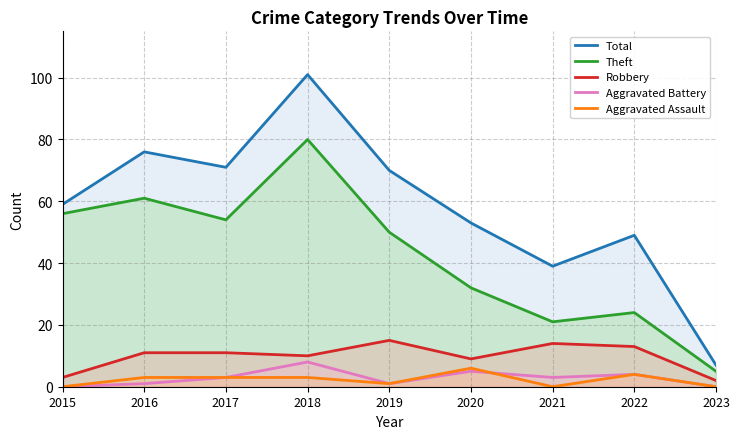

Rank the series at 2017 from lowest to highest value.

Aggravated Battery, Aggravated Assault, Robbery, Theft, Total